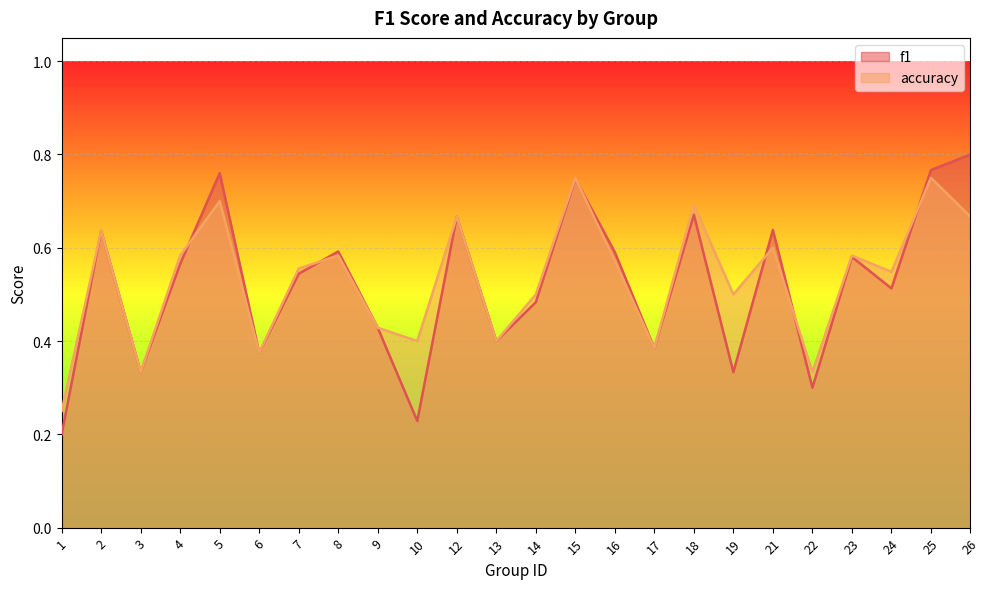

After their last crossing, which series has the higher values: f1 or accuracy?

f1